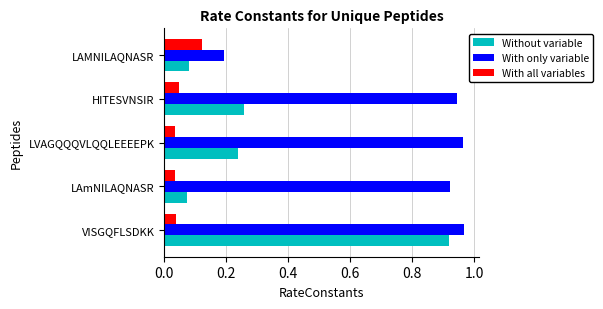

Which series has the widest spread of values?

Without variable